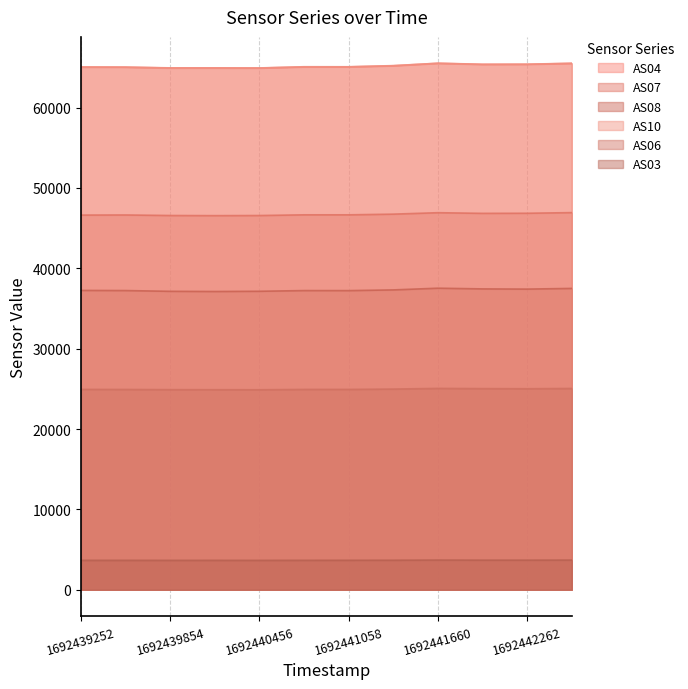

True or false: AS07 and AS03 cross at least once.

False